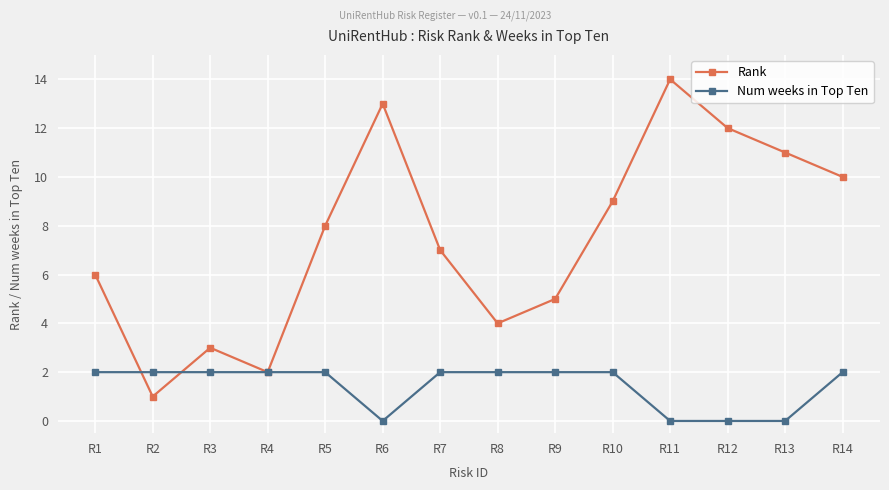

Where is the first local minimum for Rank?

R2